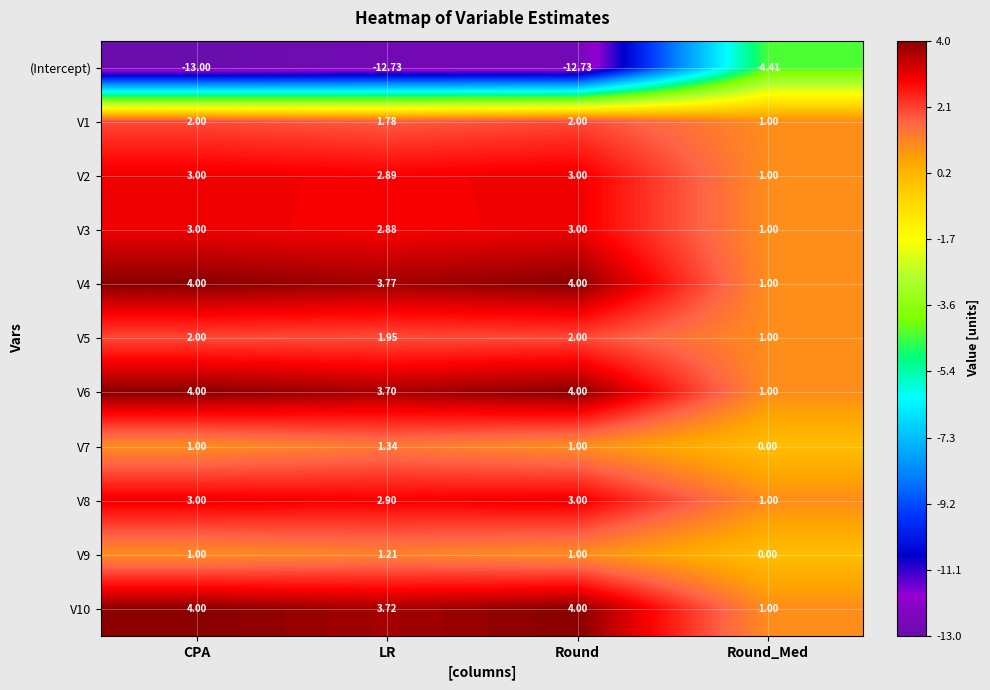

Which series has the widest spread of values?

(Intercept)